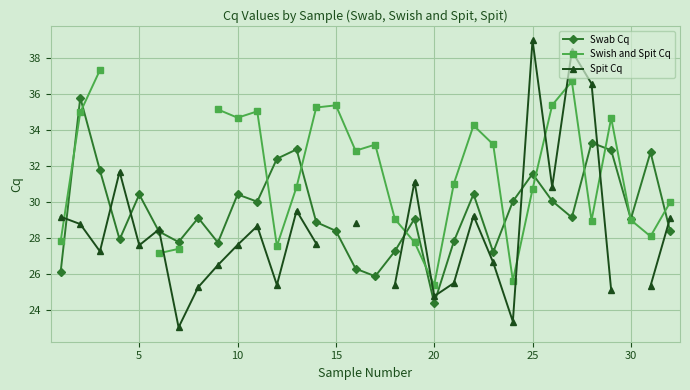

At which label does Swab Cq reach its minimum?

20